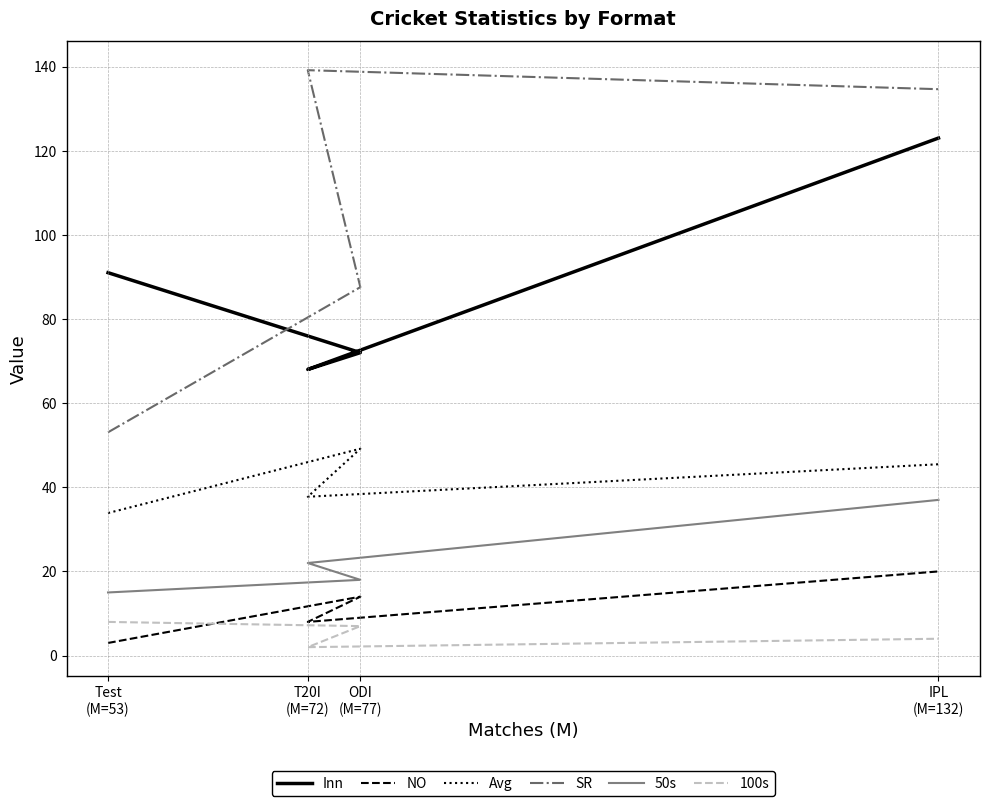

How many interior local valleys does the Inn series have?

1